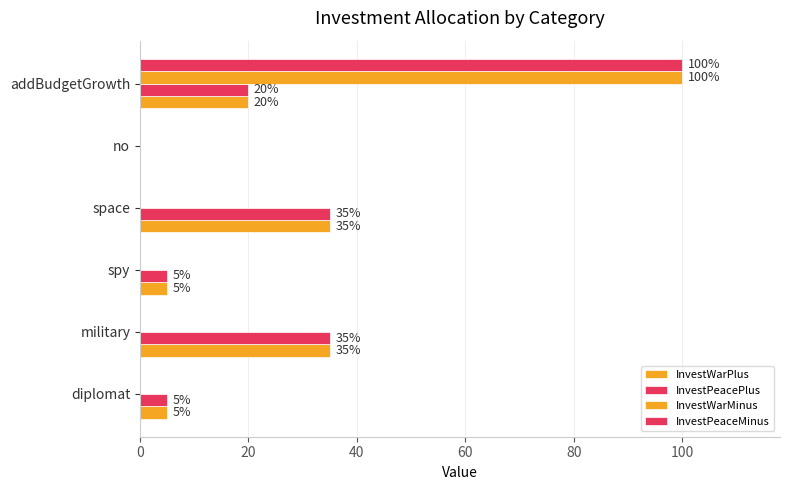

What is the value of the InvestPeacePlus bar at the 1st from the left?

5